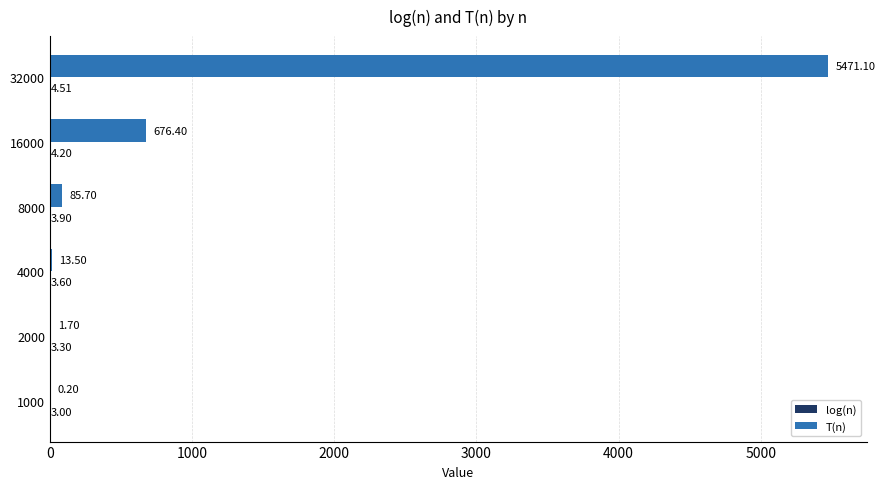

What value does the T(n) series have at 4000?

13.5